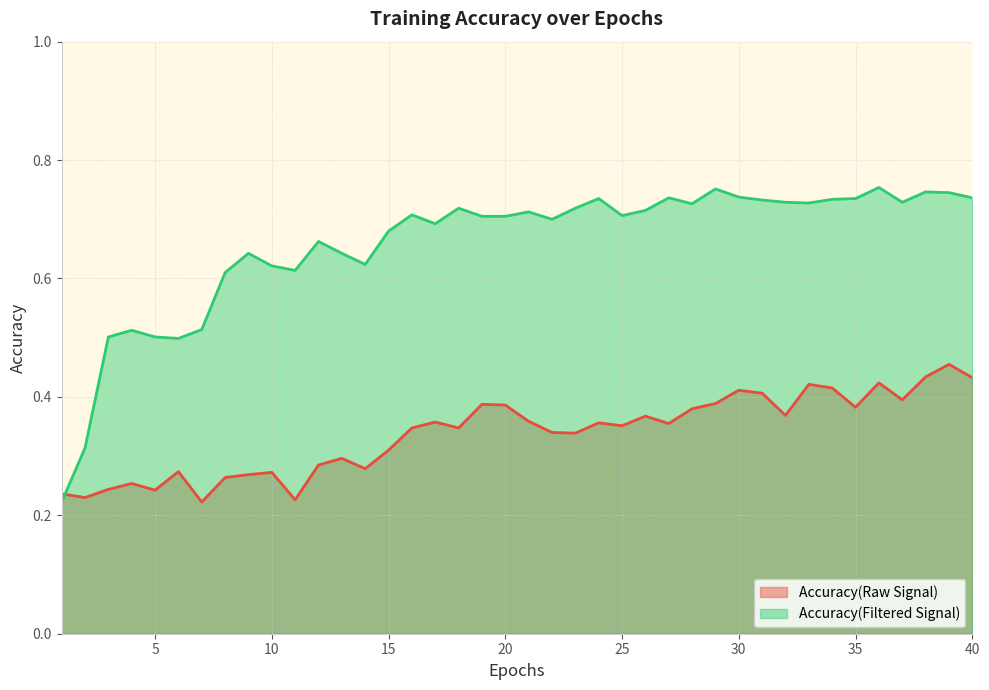

What is the total value across all series at 15?

1.0